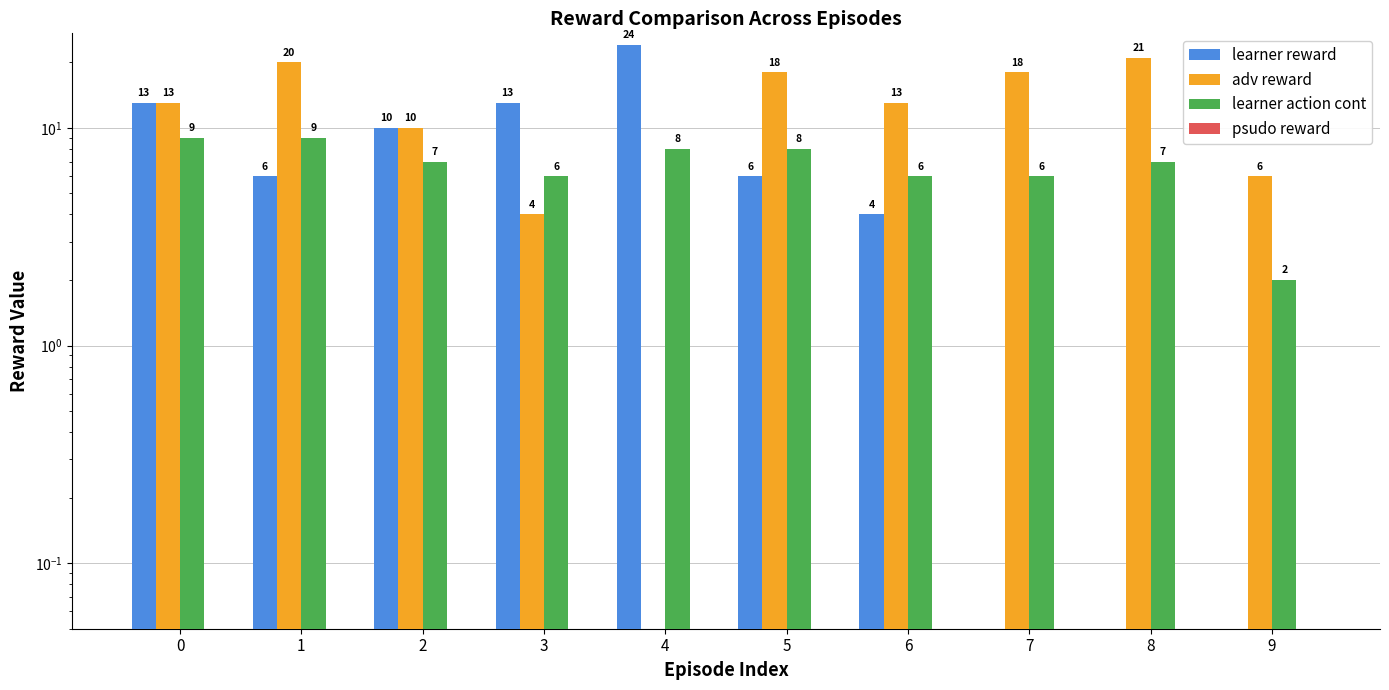

What is the spread (max minus min) of values at 3?

13